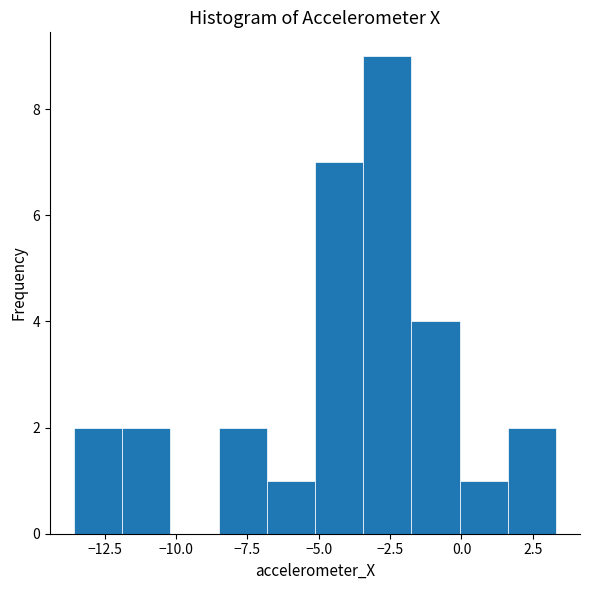

Around what value on the x-axis is the tallest bar? Give the approximate position of its centre, as read against the axis.

-2.5